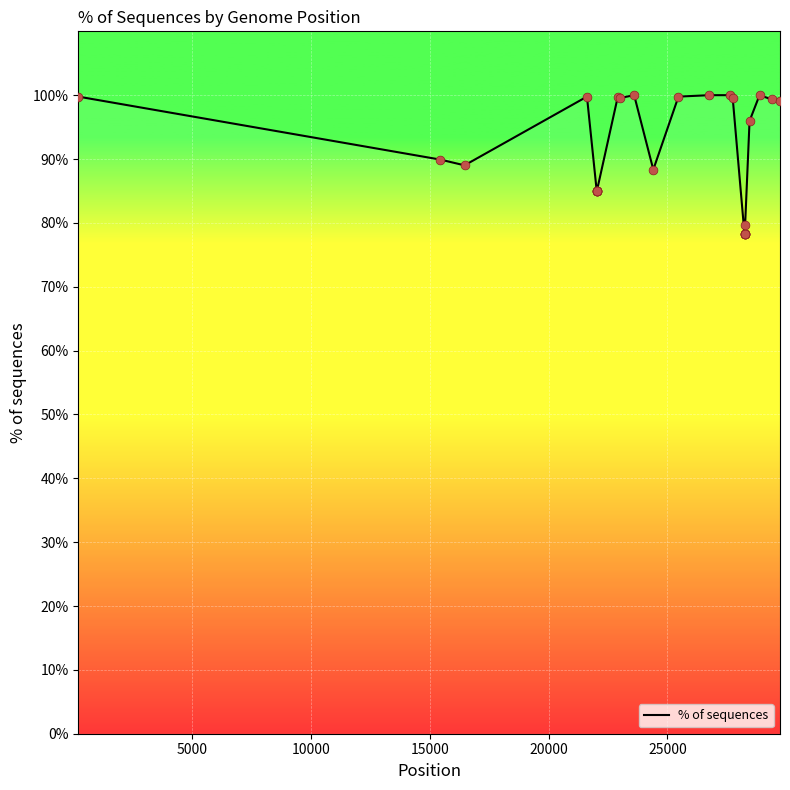

What is the minimum value shown in the chart?

78.3